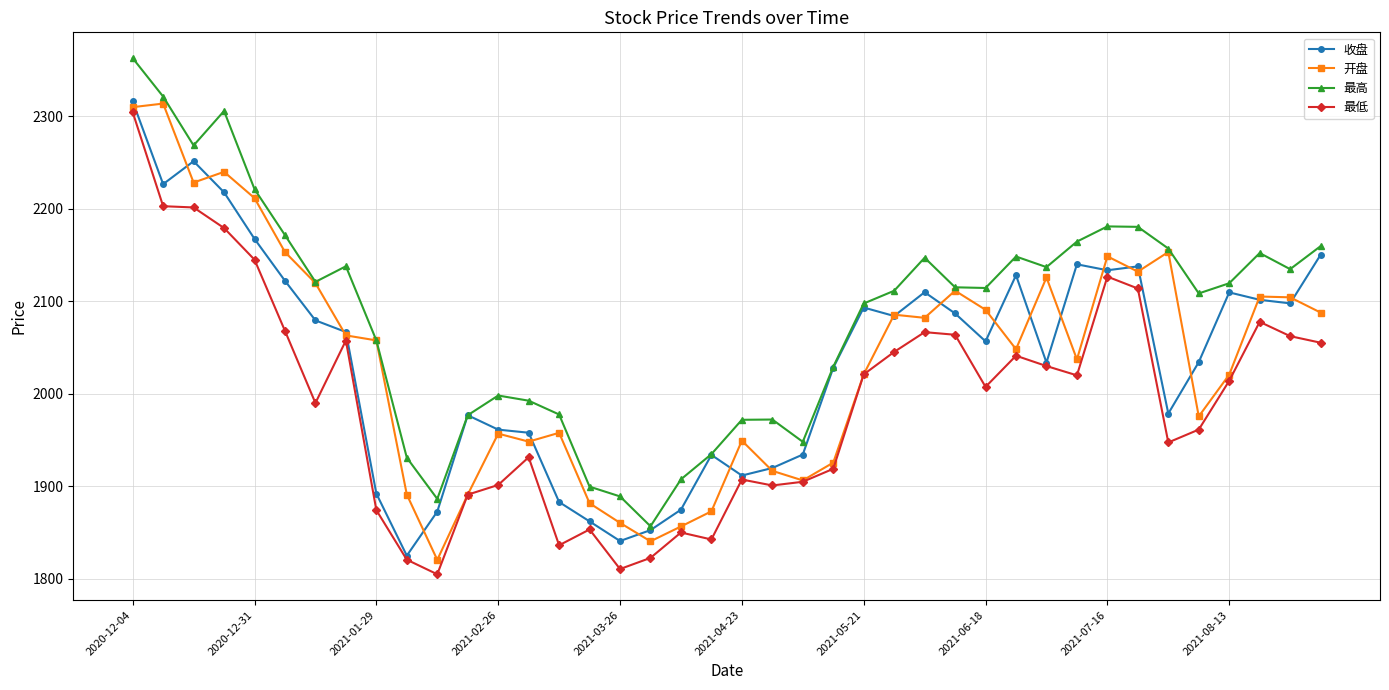

What is the average value of the 开盘 series?

2037.7